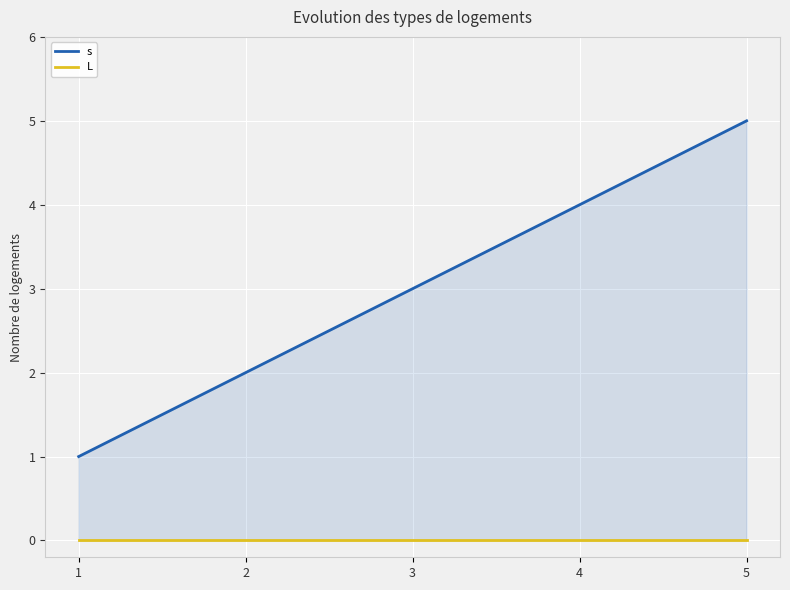

Which label corresponds to the smallest value in the chart?

1